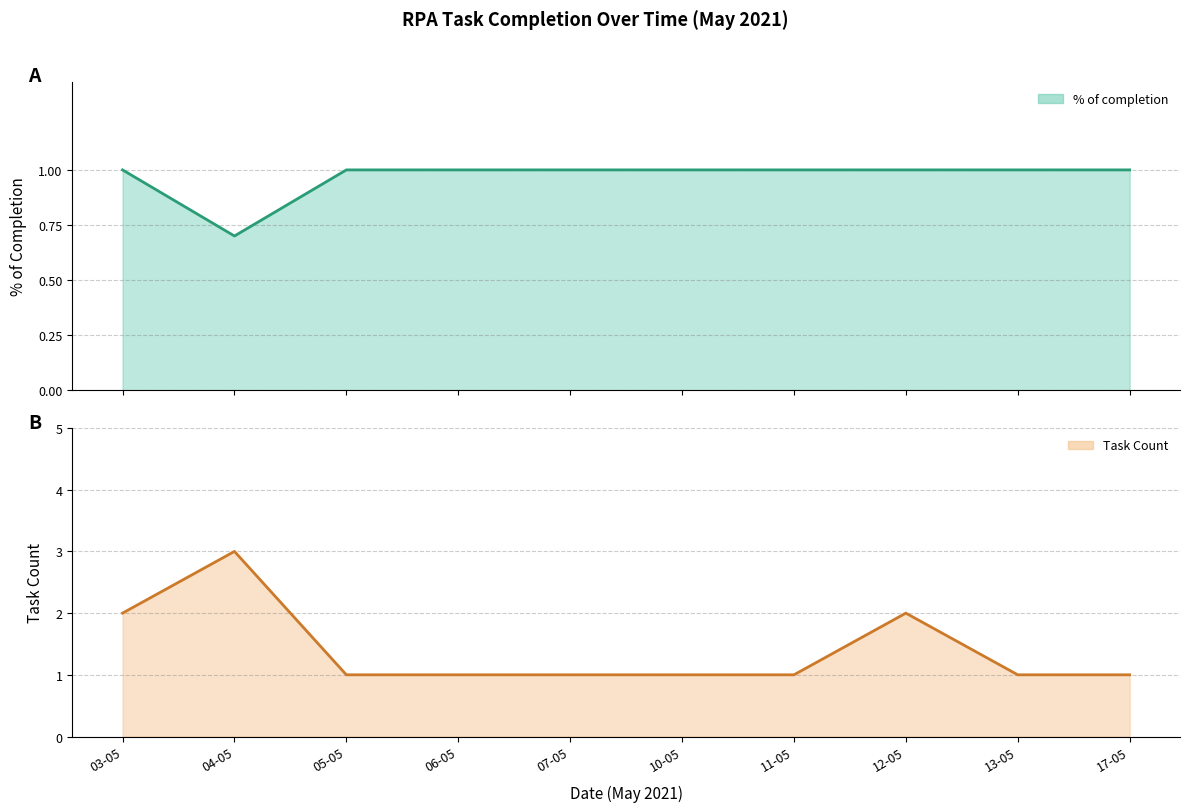

Which series has the largest total across all categories?

Task Count line